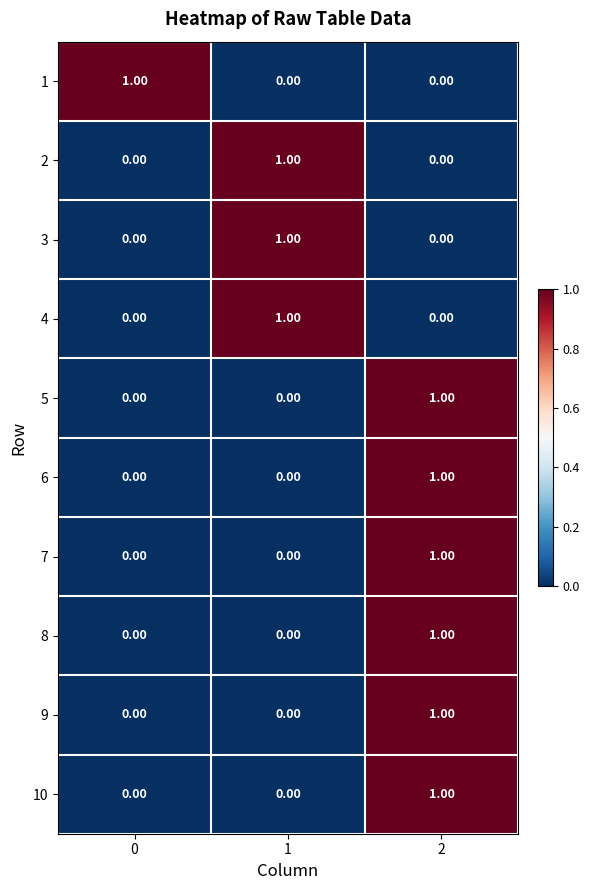

At how many categories does at least one series exceed 0?

3